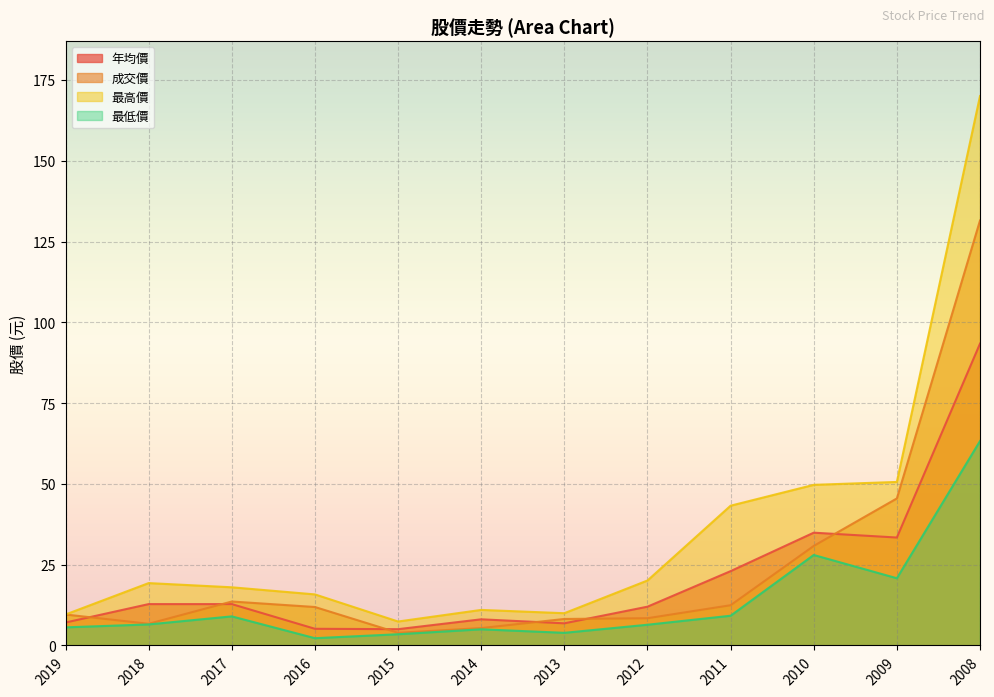

What is the total value across all series at 2011?

87.9